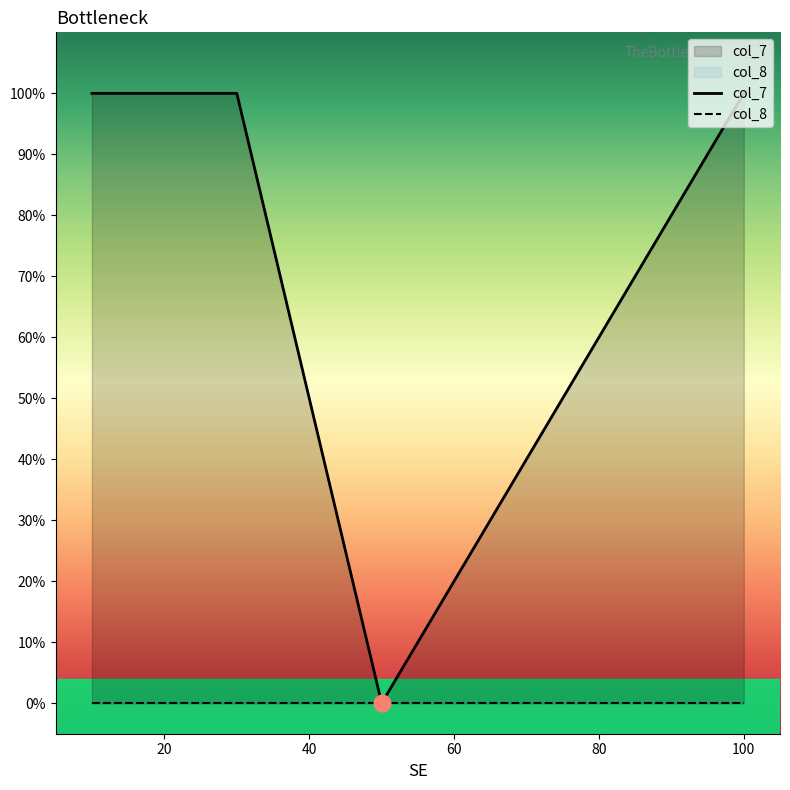

Which has a higher value, 20 or 60?

20